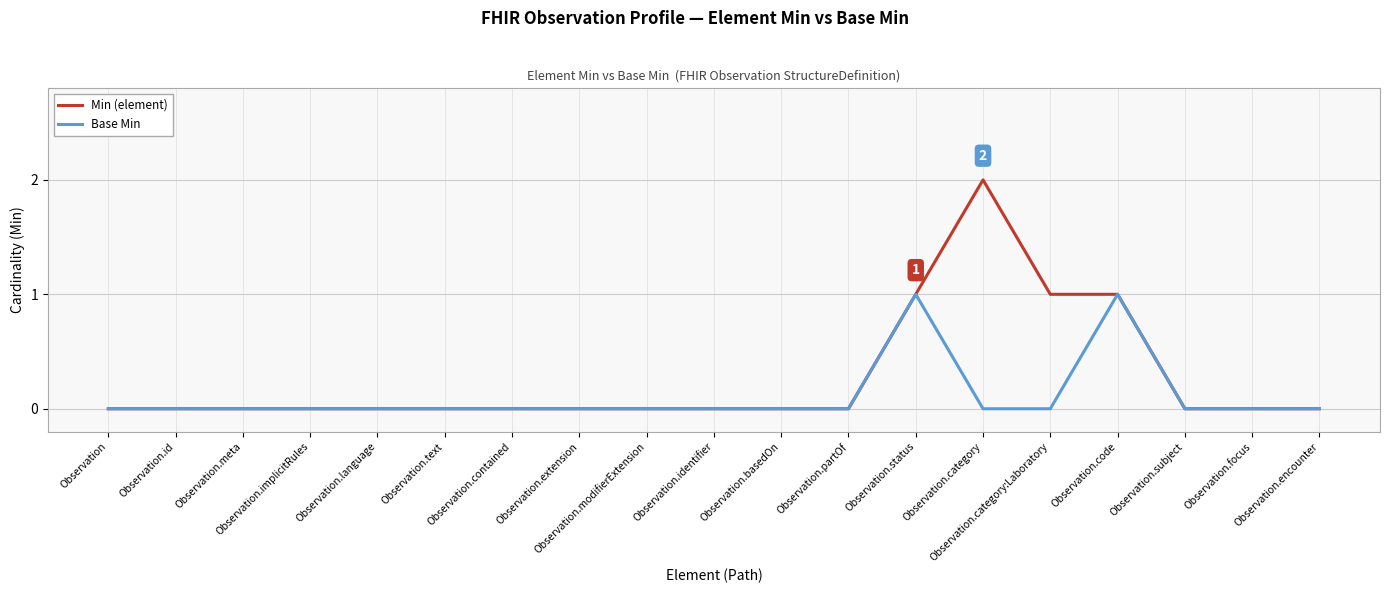

Is this an area chart (filled region under the line)?

No